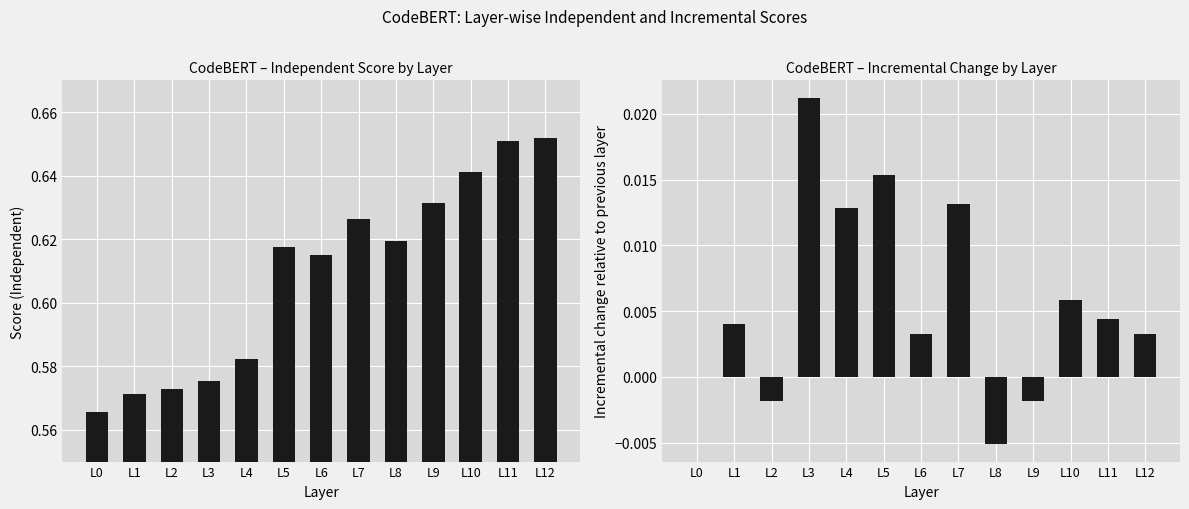

Reading right to left, extract all data points from this chart.

Independent: 0.7	0.7	0.6	0.6	0.6	0.6	0.6	0.6	0.6	0.6	0.6	0.6	0.6
Incremental: 0.0	0.0	0.0	-0.0	-0.0	0.0	0.0	0.0	0.0	0.0	-0.0	0.0	0.0